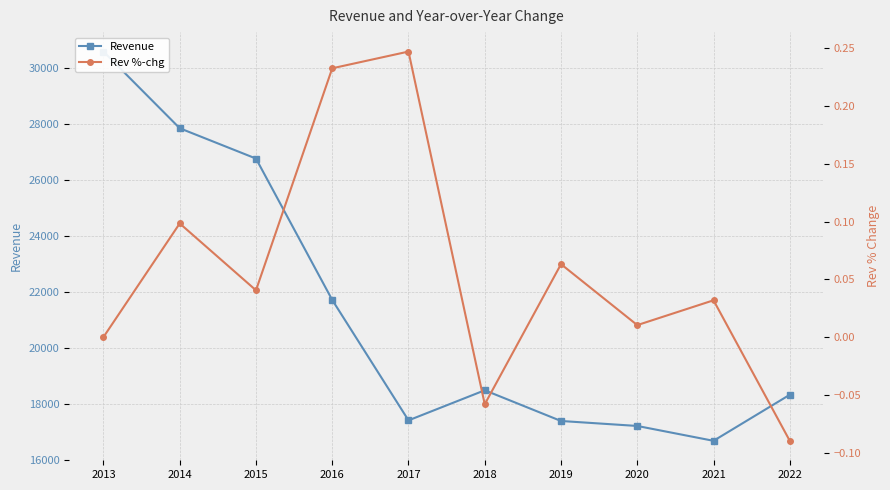

List the series in order of their peak value, highest first.

Revenue, Rev %-chg